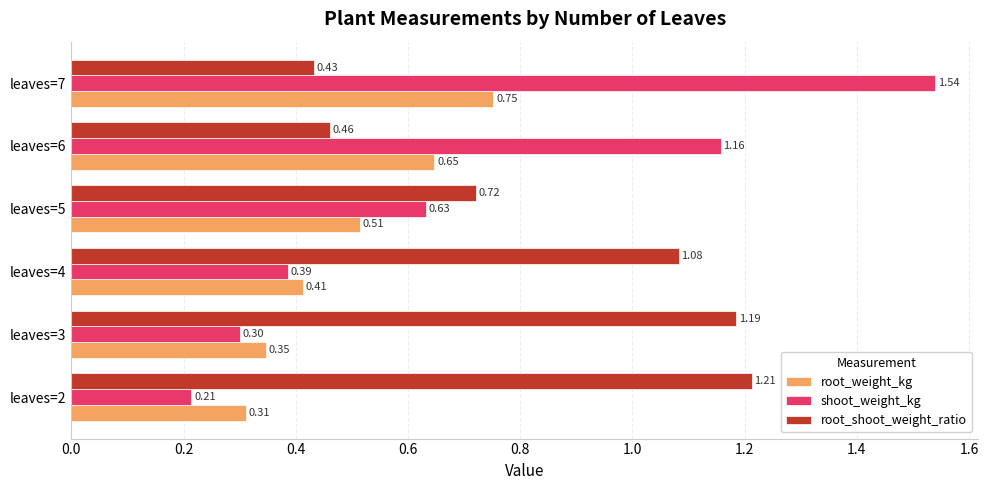

Is the value of root_weight_kg at leaves=6 greater than the value of shoot_weight_kg at leaves=5?

Yes